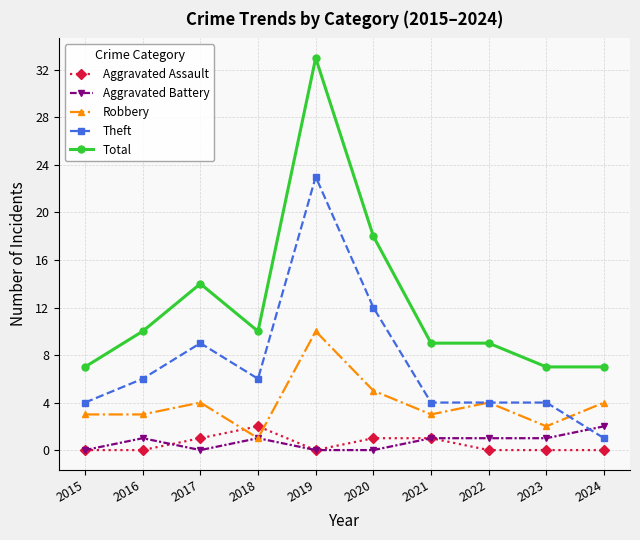

Where is the first local minimum for Total?

2018